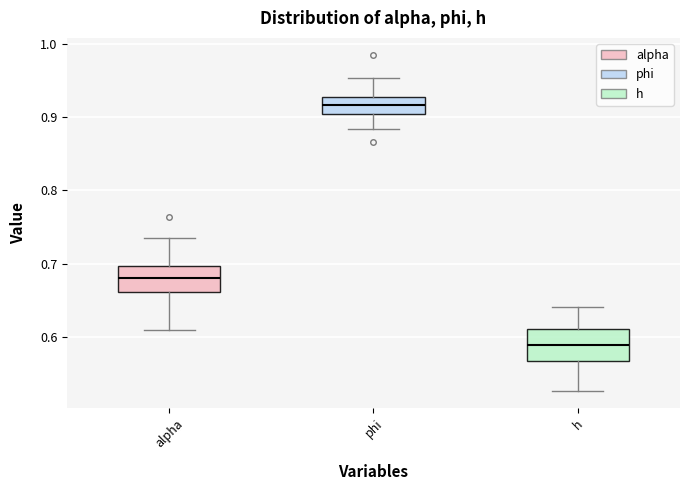

Reading left to right, transcribe this box plot: for each box, give where its median line is, the range the box spans, and where its two whiskers end, as read against the y-axis. The values are not printed on the chart, so give them approximately, as read against the axis.

alpha: median 0.68, box 0.66 to 0.70, whiskers 0.61 to 0.74
phi: median 0.92, box 0.90 to 0.93, whiskers 0.88 to 0.95
h: median 0.59, box 0.57 to 0.61, whiskers 0.53 to 0.64